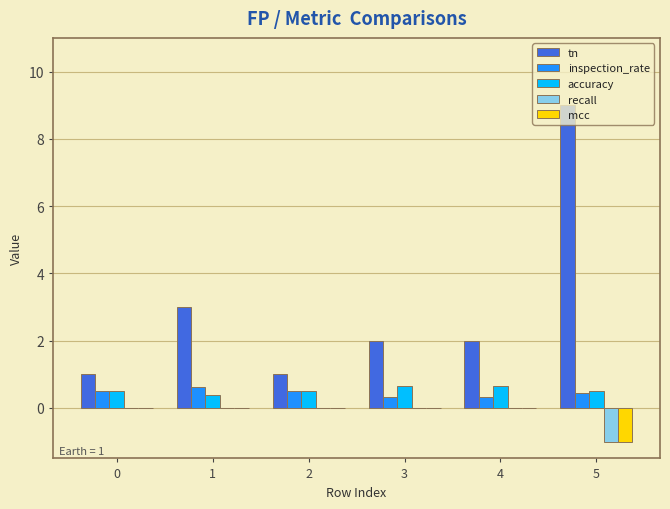

Which series has the widest spread of values?

tn